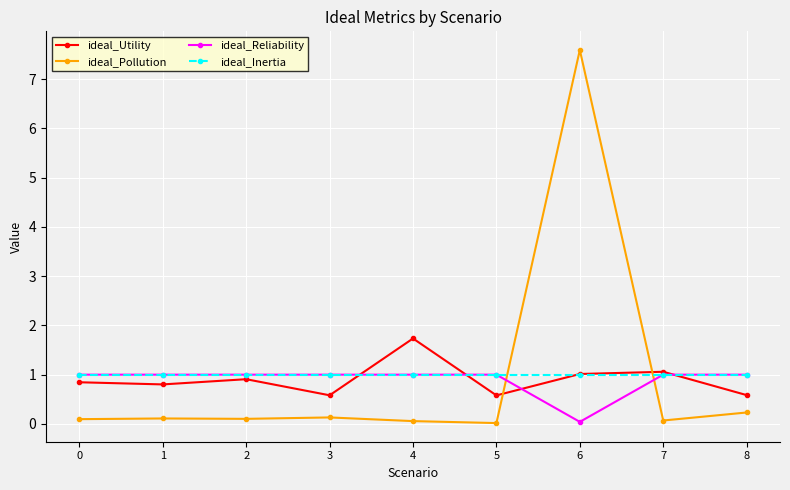

Which label corresponds to the largest value in the chart?

6